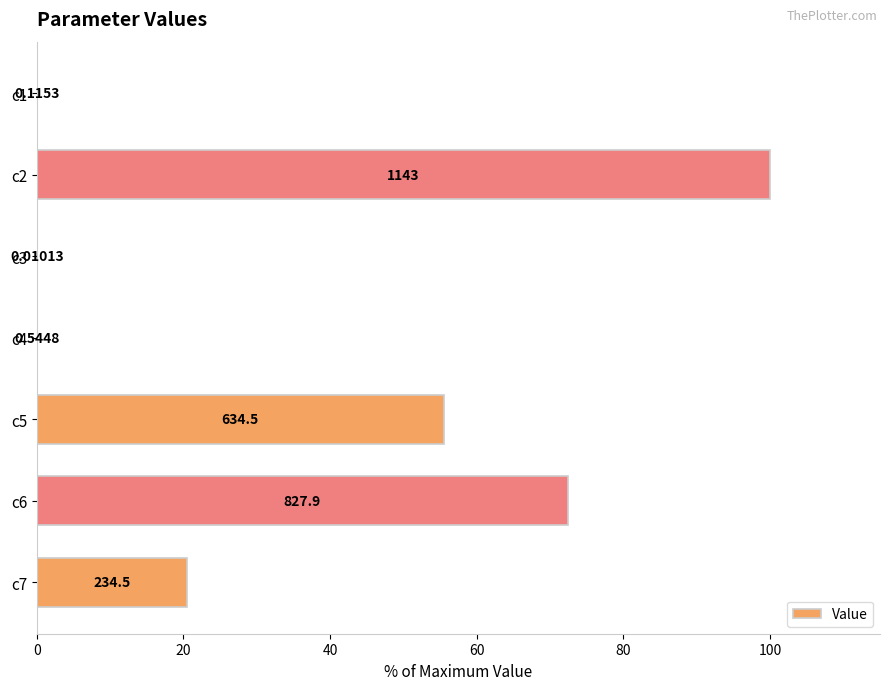

Are the bars horizontal?

Yes